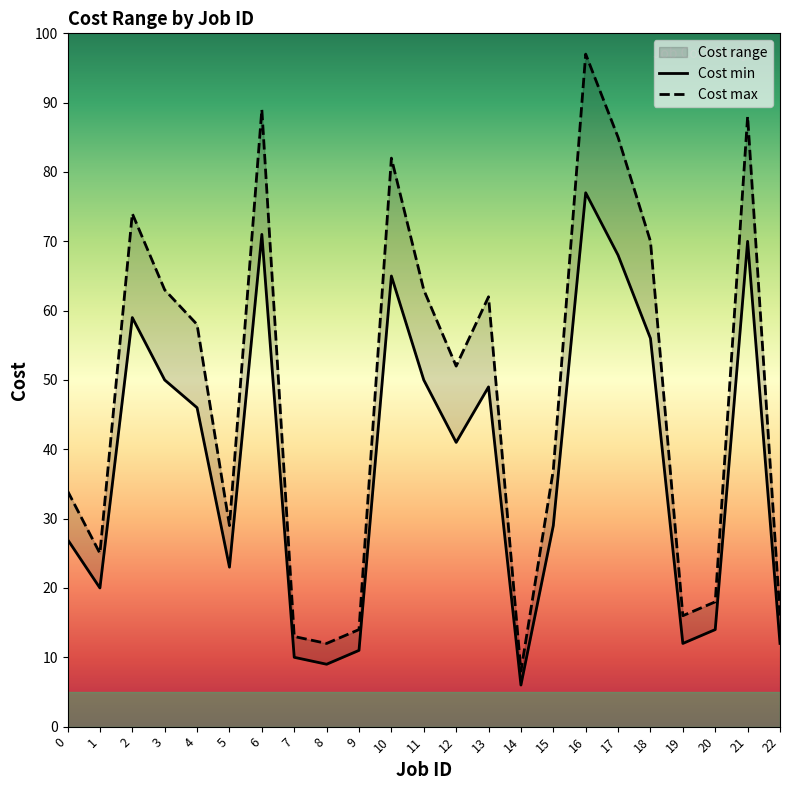

True or false: Cost min and Cost max cross at least once.

False